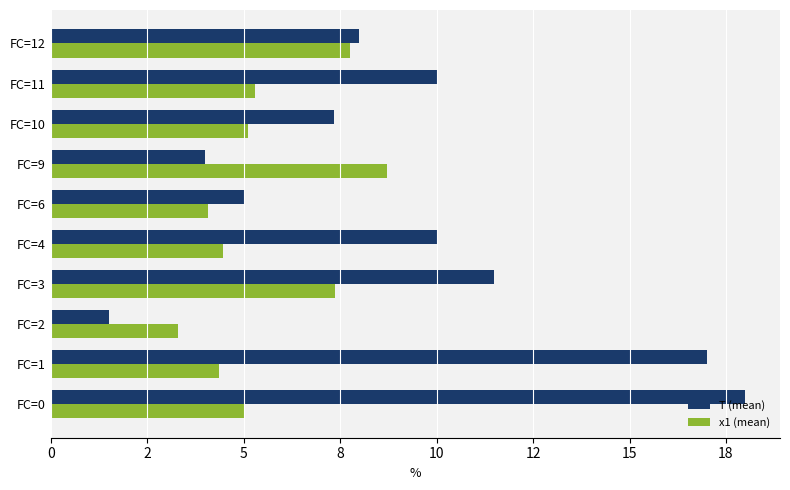

What are all the series names shown in the legend?

T (mean), x1 (mean)